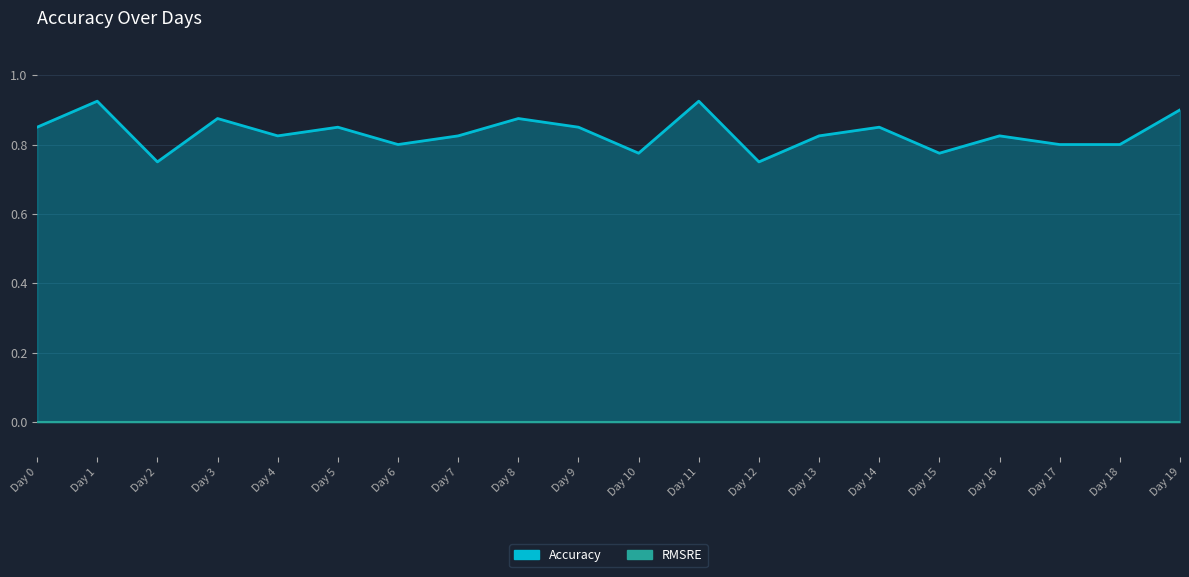

Reading right to left, list all the values displayed in this chart.

Day 19=0.9	Day 18=0.8	Day 17=0.8	Day 16=0.8	Day 15=0.8	Day 14=0.8	Day 13=0.8	Day 12=0.8	Day 11=0.9	Day 10=0.8	Day 9=0.8	Day 8=0.9	Day 7=0.8	Day 6=0.8	Day 5=0.8	Day 4=0.8	Day 3=0.9	Day 2=0.8	Day 1=0.9	Day 0=0.8